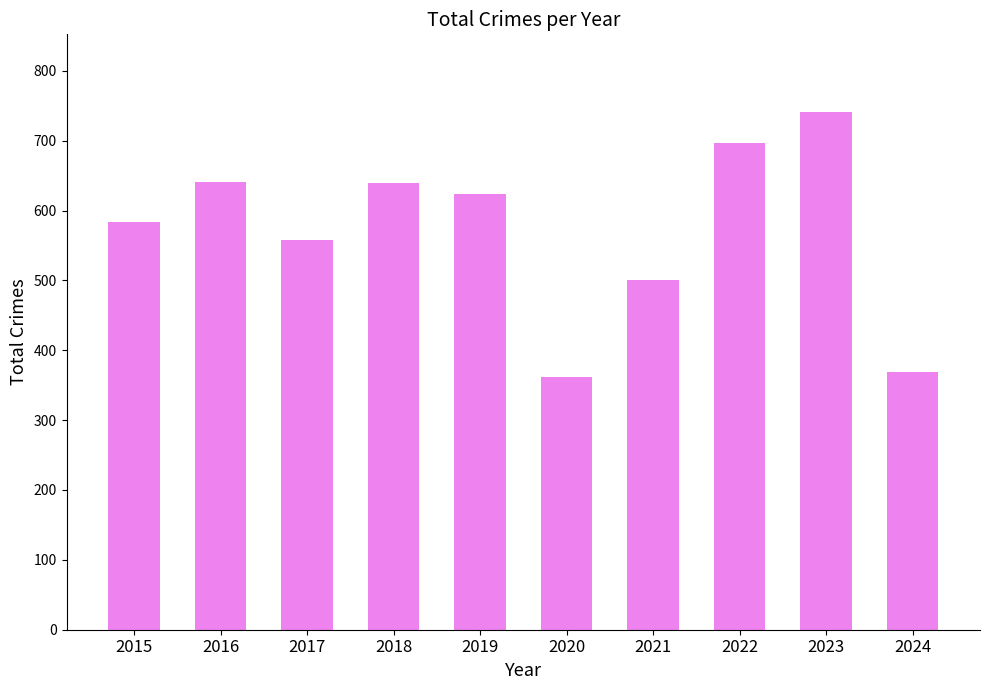

What is the ratio of the value at 2018 to the value at 2024?

1.7